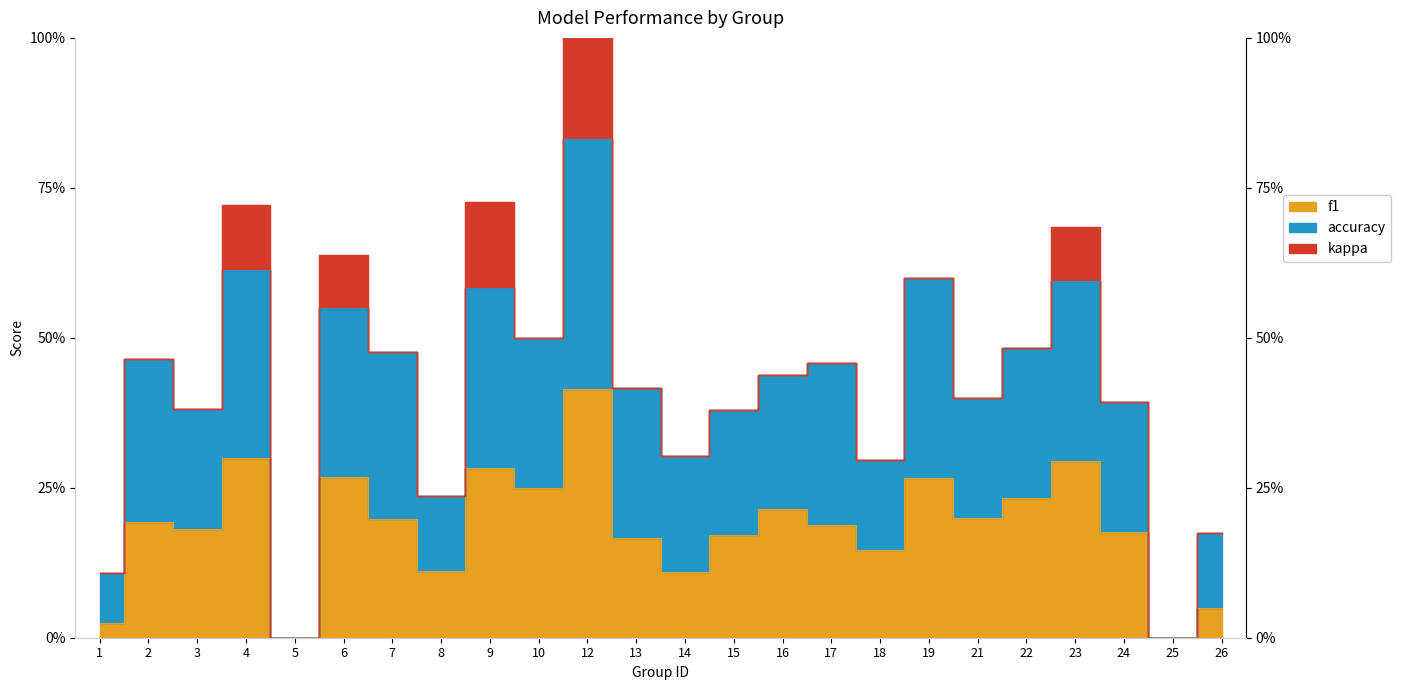

Which series has the largest range (max minus min)?

accuracy